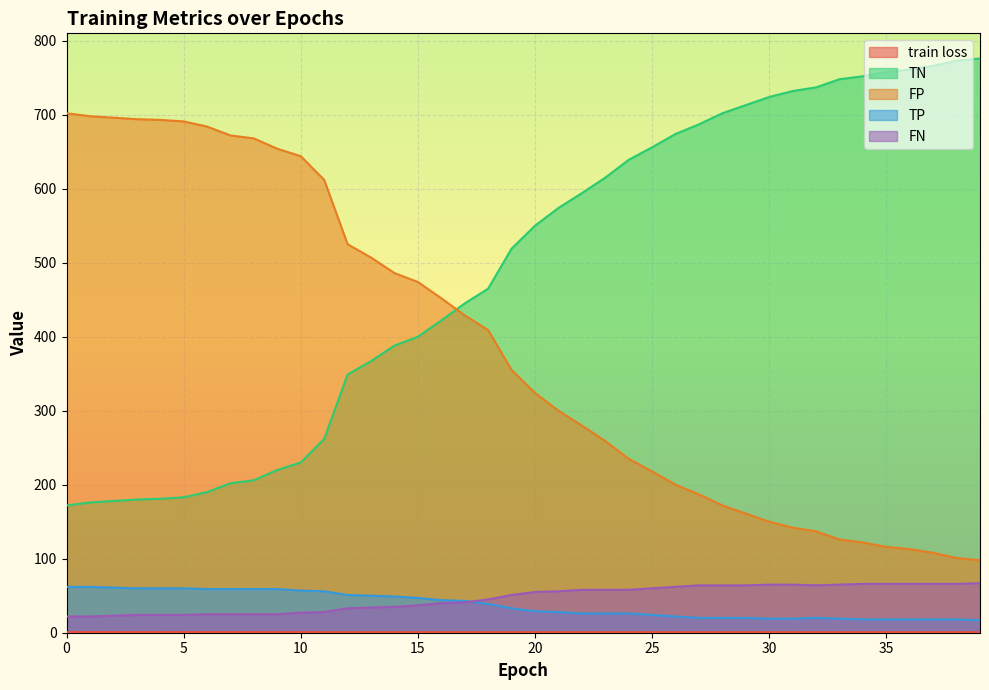

After their last crossing, which series has the higher values: TP or FN?

FN